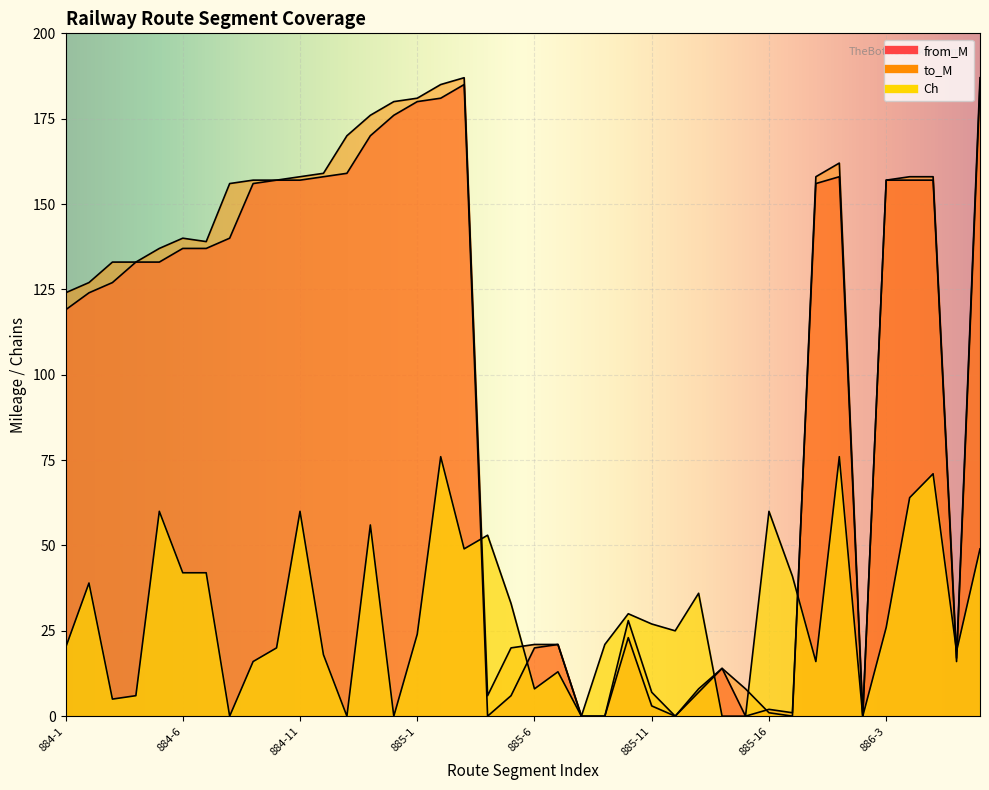

What is the label of the 6th point from the right?

886-2